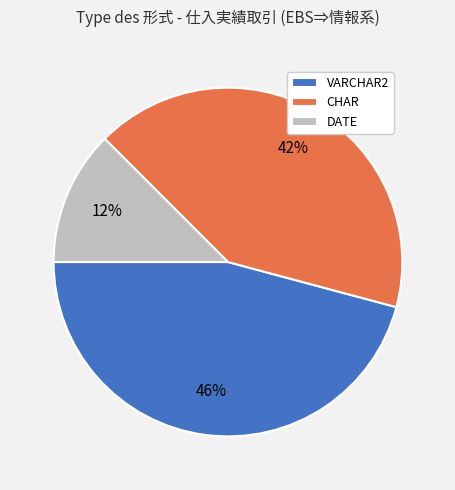

How many slices are in this pie chart?

3